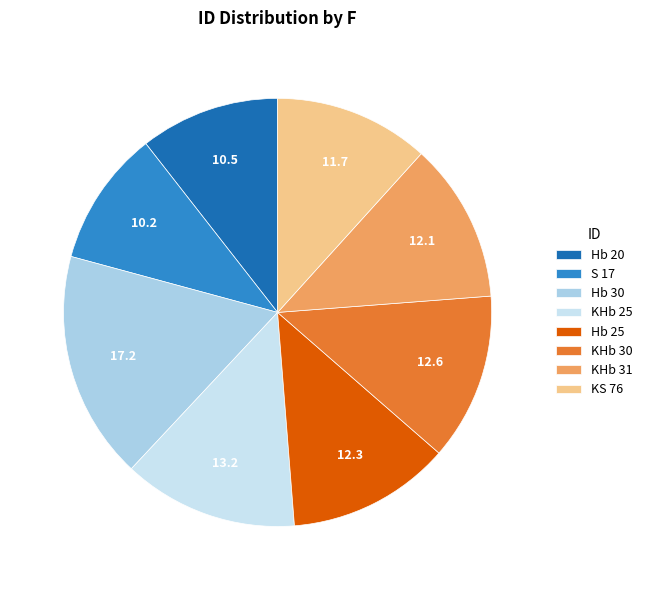

What is the largest slice in the pie chart?

Hb 30